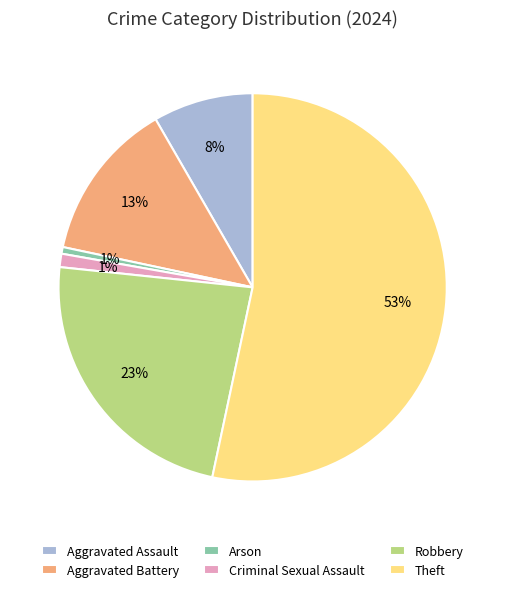

Is there a majority slice in this chart?

Yes